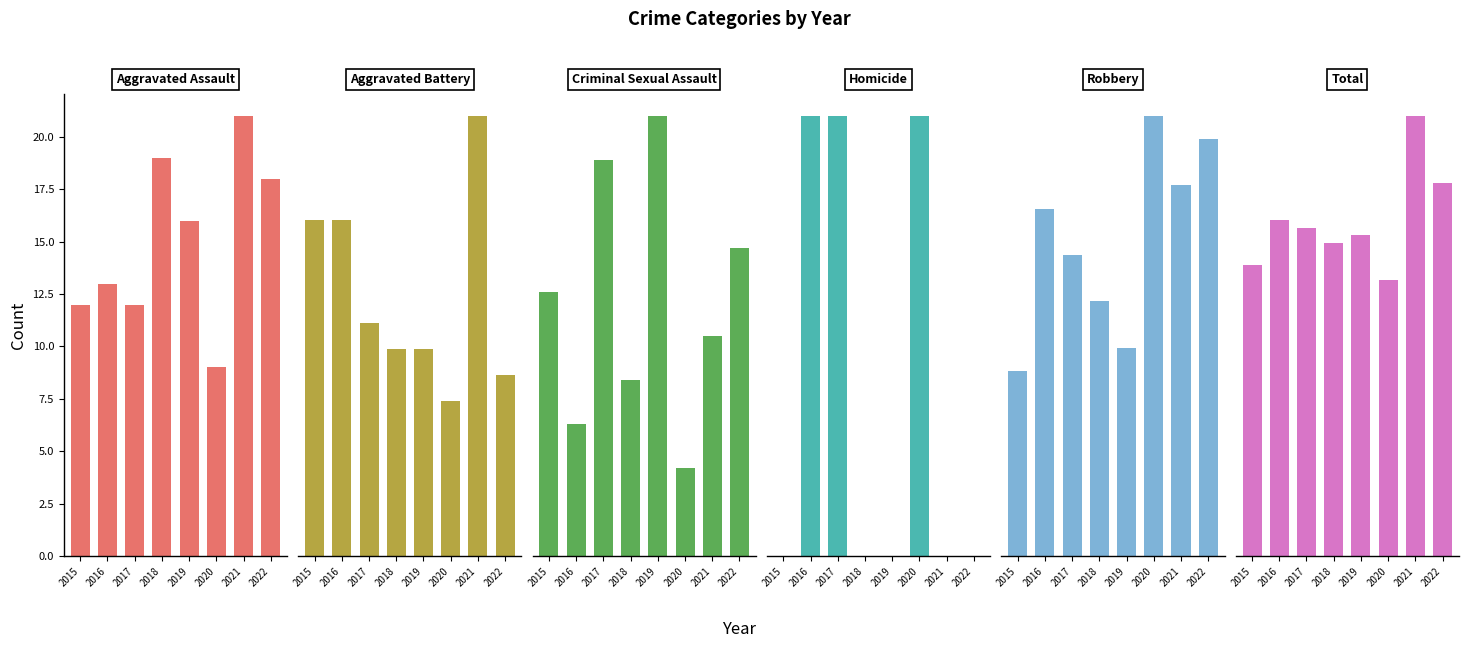

Which category has the highest value in the Robbery series?

2020